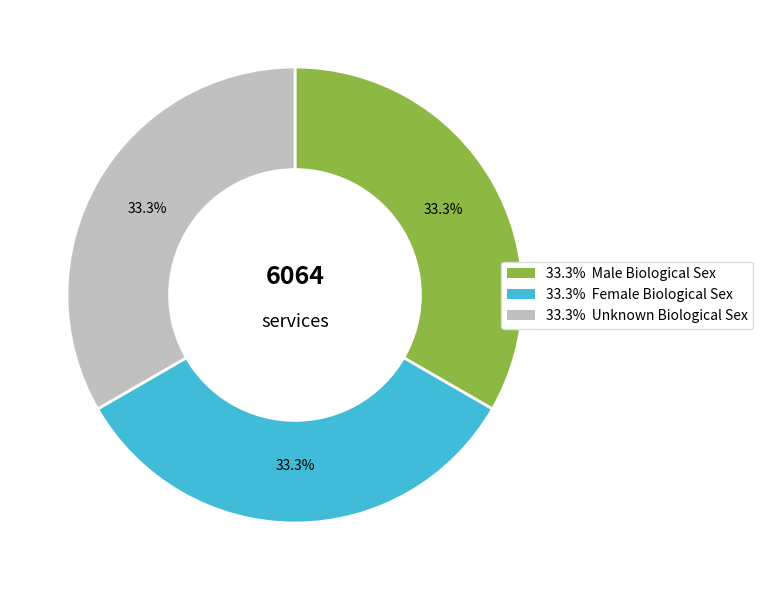

Is there a majority slice in this chart?

No